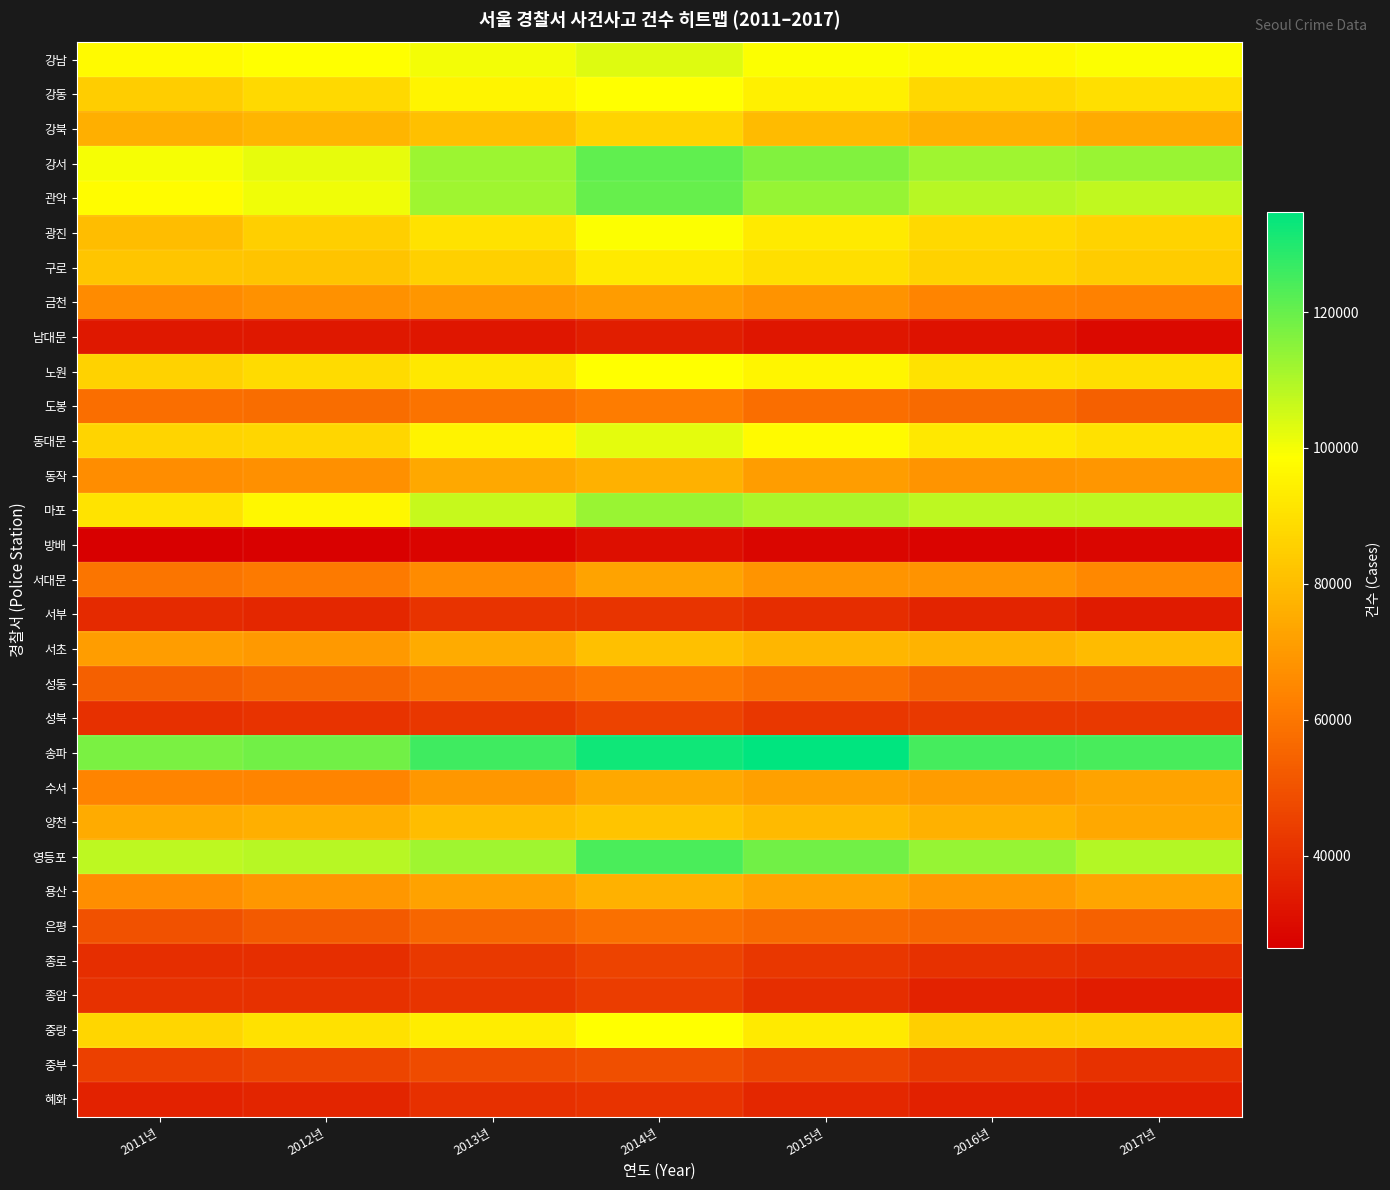

What is the total value across all series at 2013년?

2298519